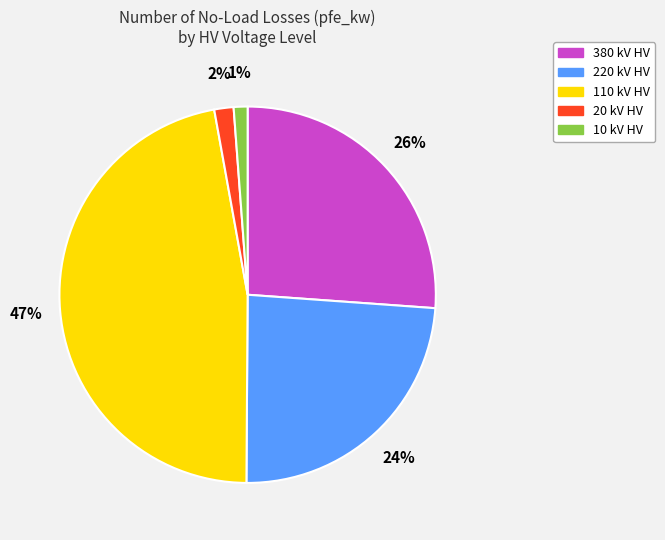

Is there a majority slice in this chart?

No